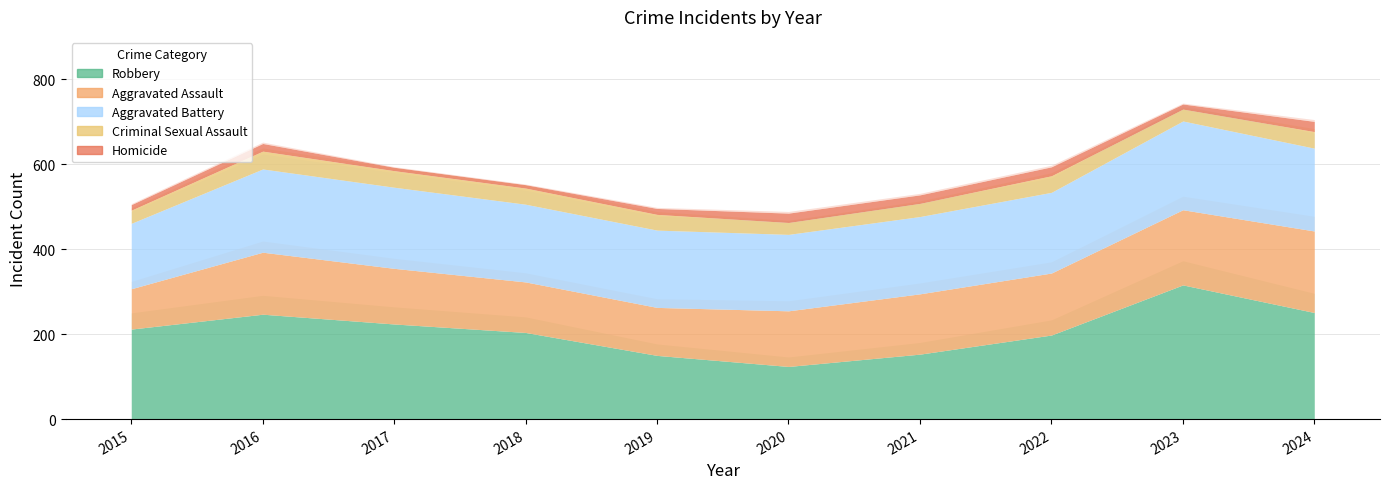

Is it true that Homicide equals 8 at 2018?

True